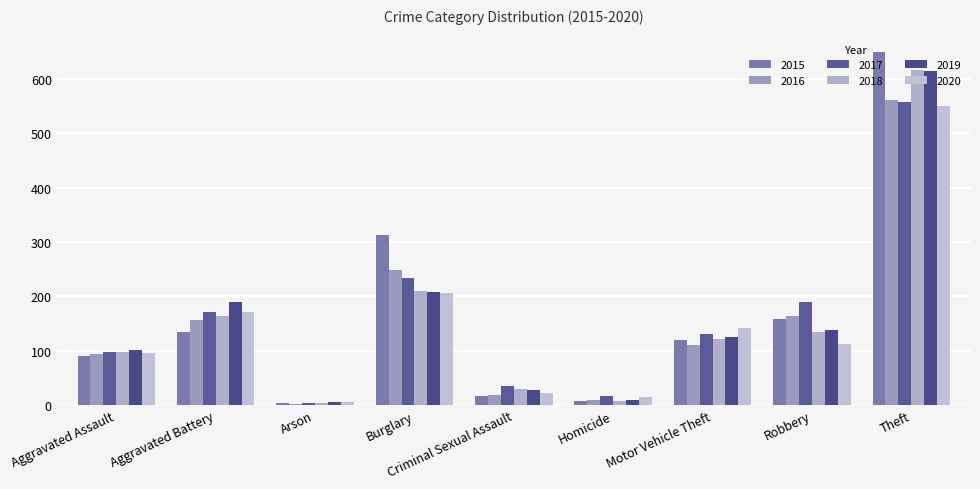

Is the value of 2018 at Homicide greater than the value of 2020 at Homicide?

No